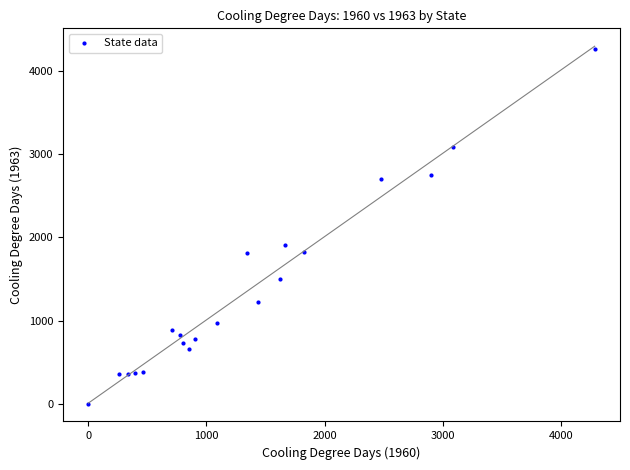

What Y value in the scatter plot is closest to 2135?

1914